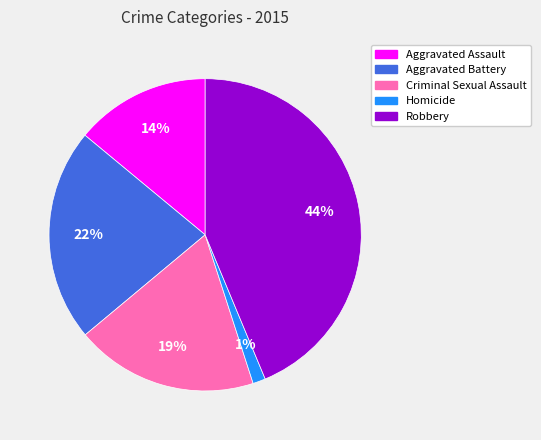

The Robbery slice represents 44% of the pie. True or false?

True